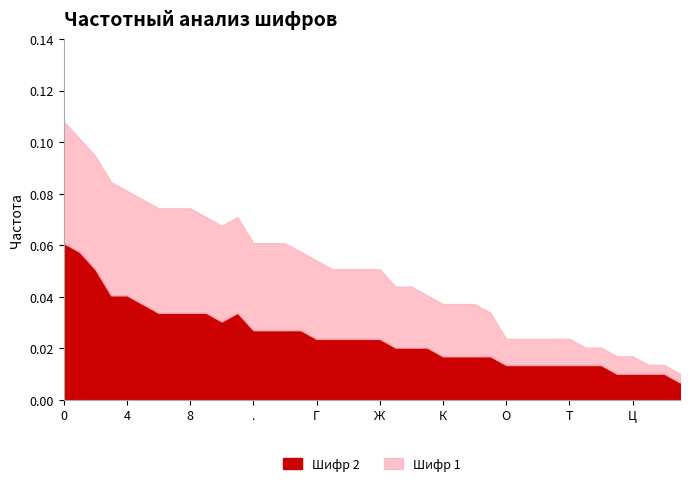

At how many categories does at least one series exceed 0?

40